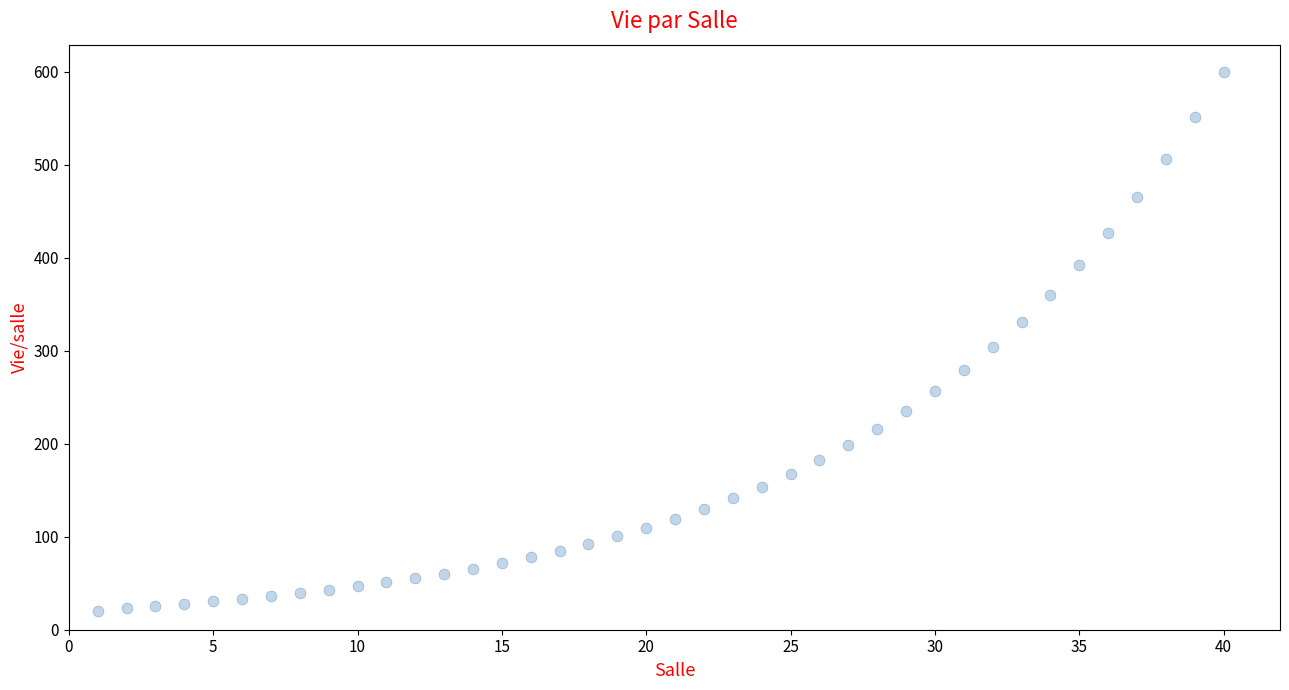

What is the range of X values (max minus min)?

39.0